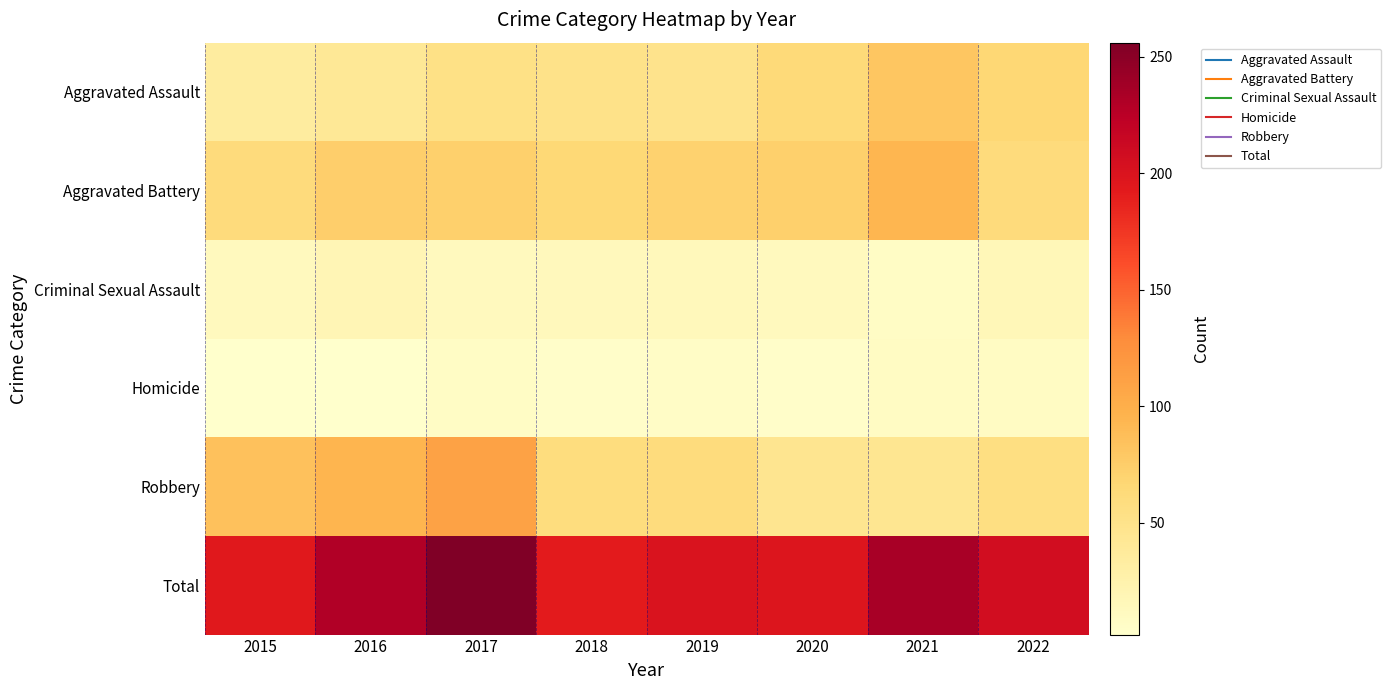

Which series changed the most between 2015 and 2018?

Robbery